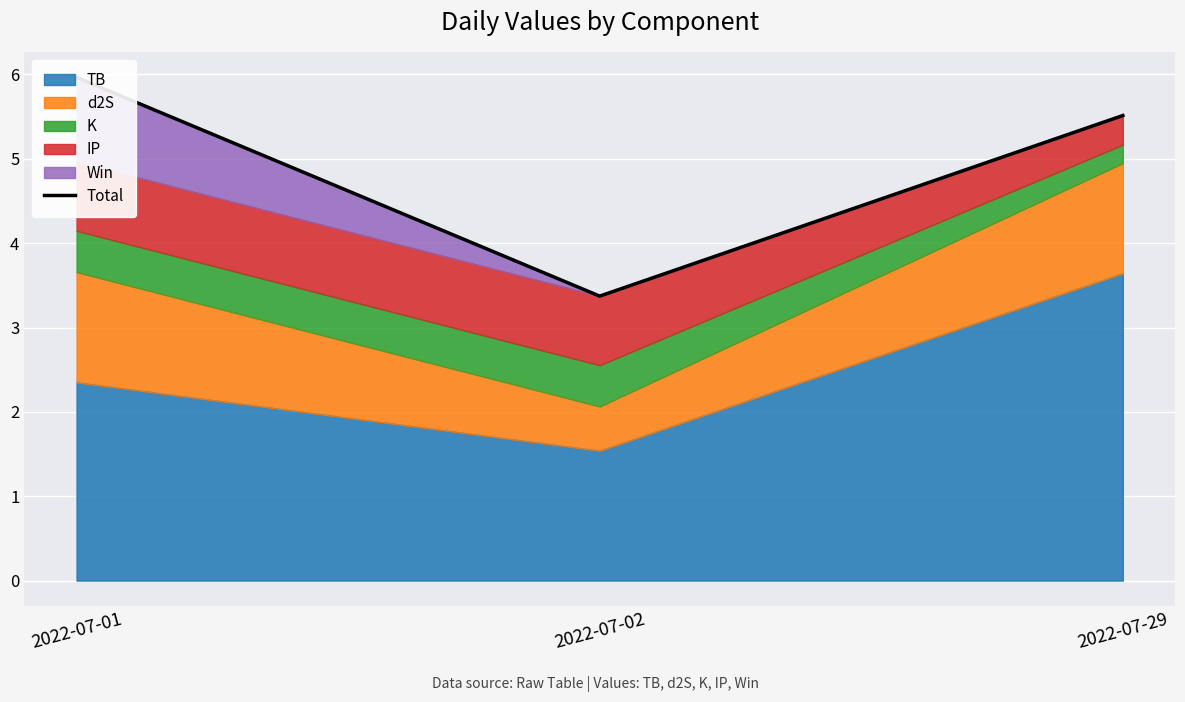

True or false: the data shows 6.0 at 2022-07-01.

True